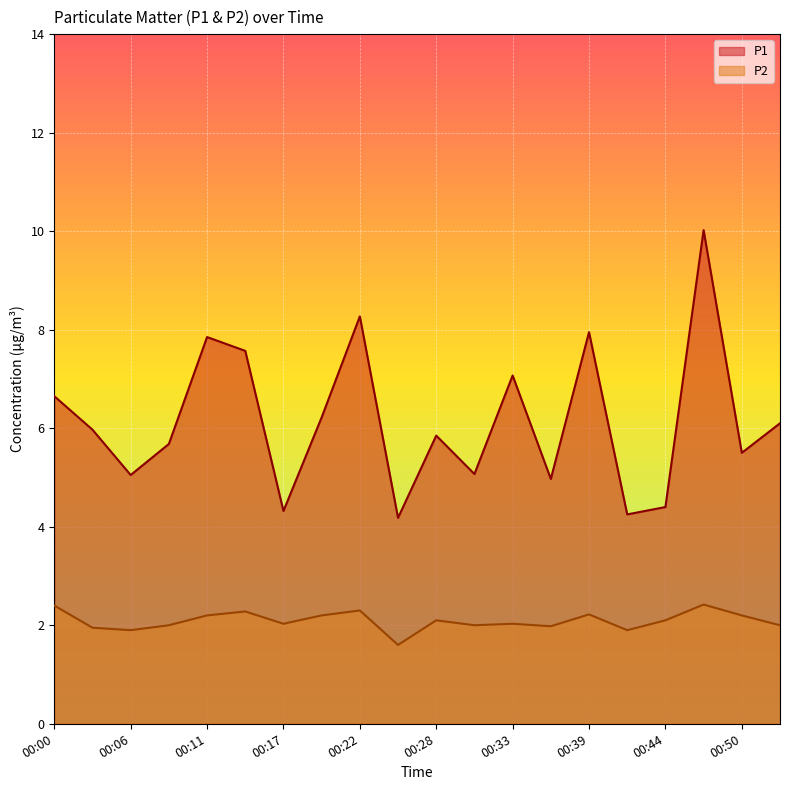

True or false: P2 has a value of 3.7 at 00:22.

False